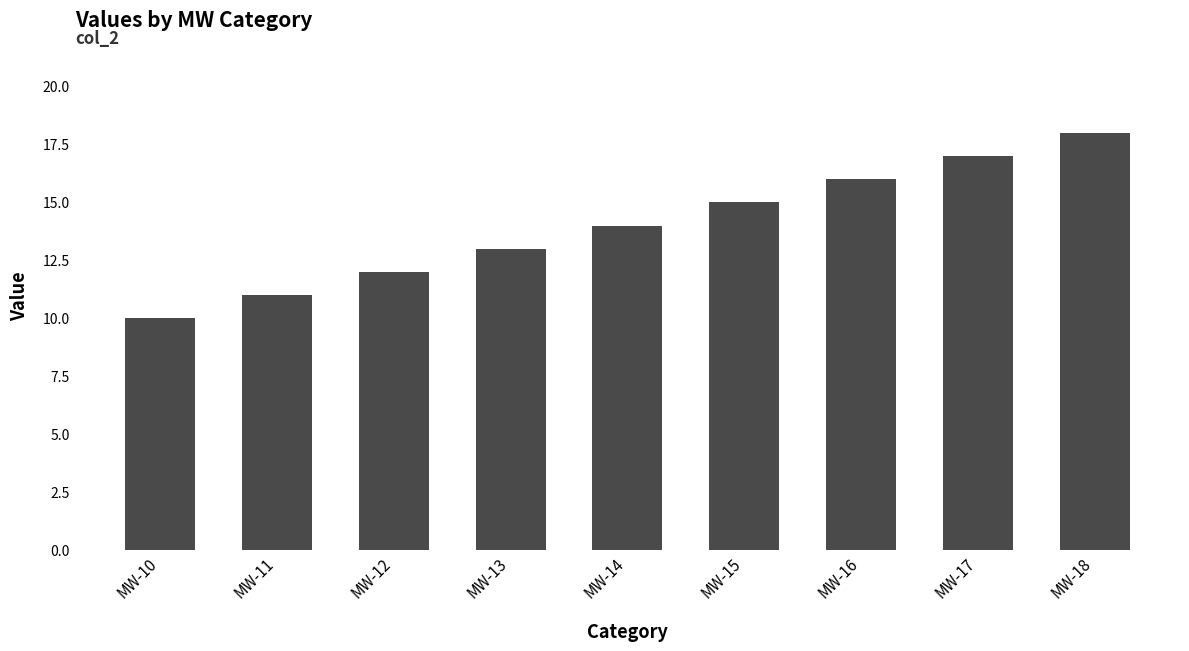

True or false: the data shows 9 at MW-14.

False